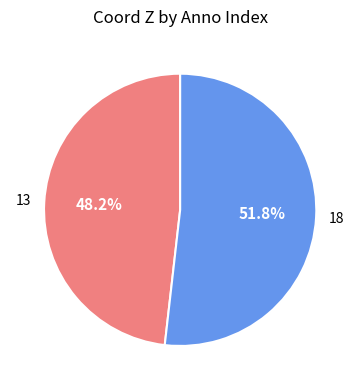

Is there any slice that represents more than half of the pie?

Yes